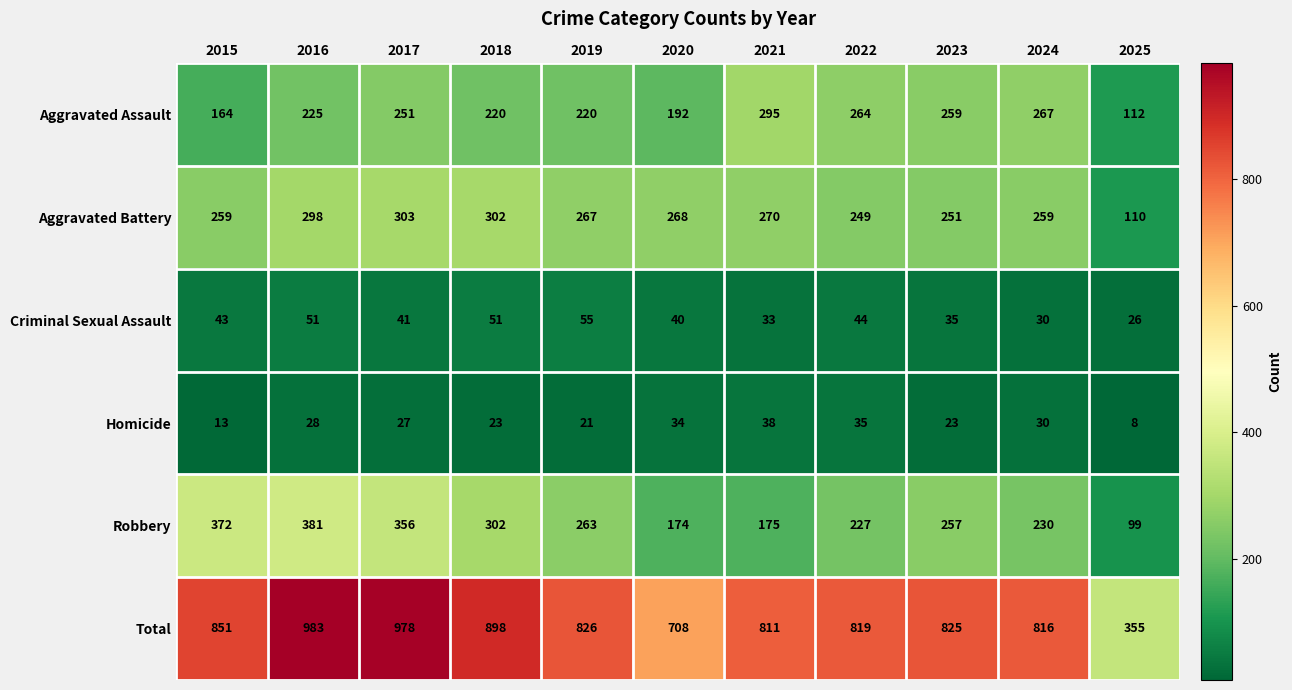

What is the total value across all series at 2017?

1956